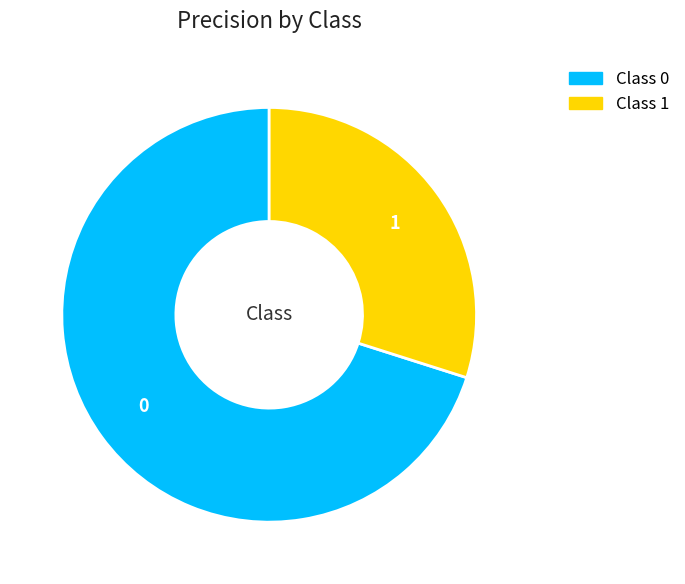

Does any single category account for the majority?

Yes